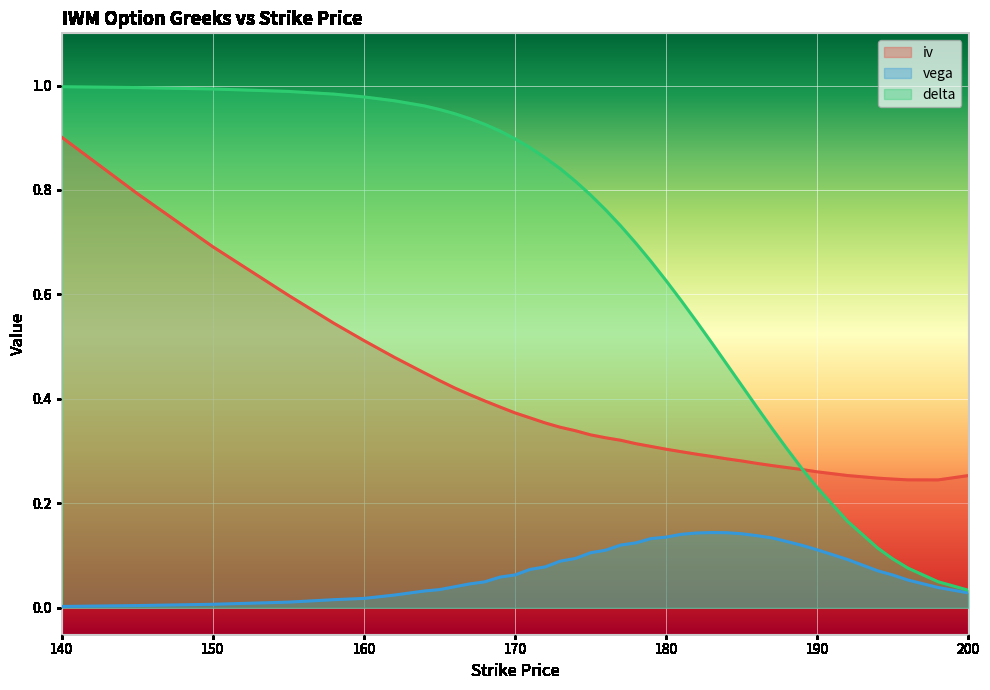

How many times do delta and iv cross each other?

1